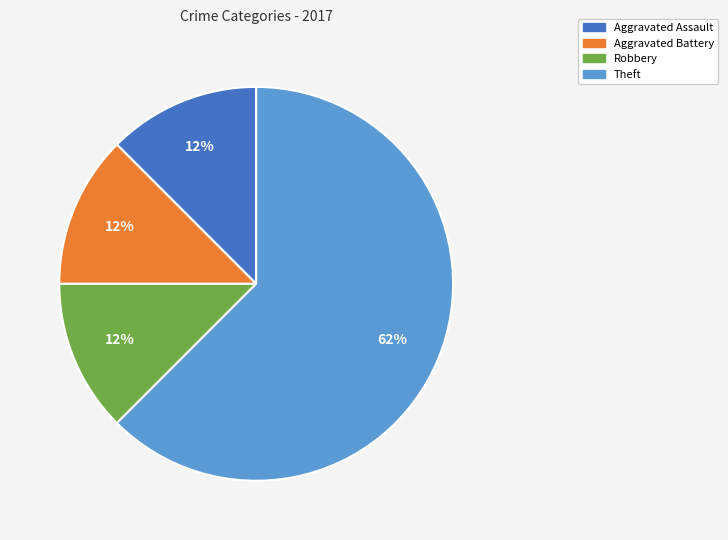

Is there a majority slice in this chart?

Yes